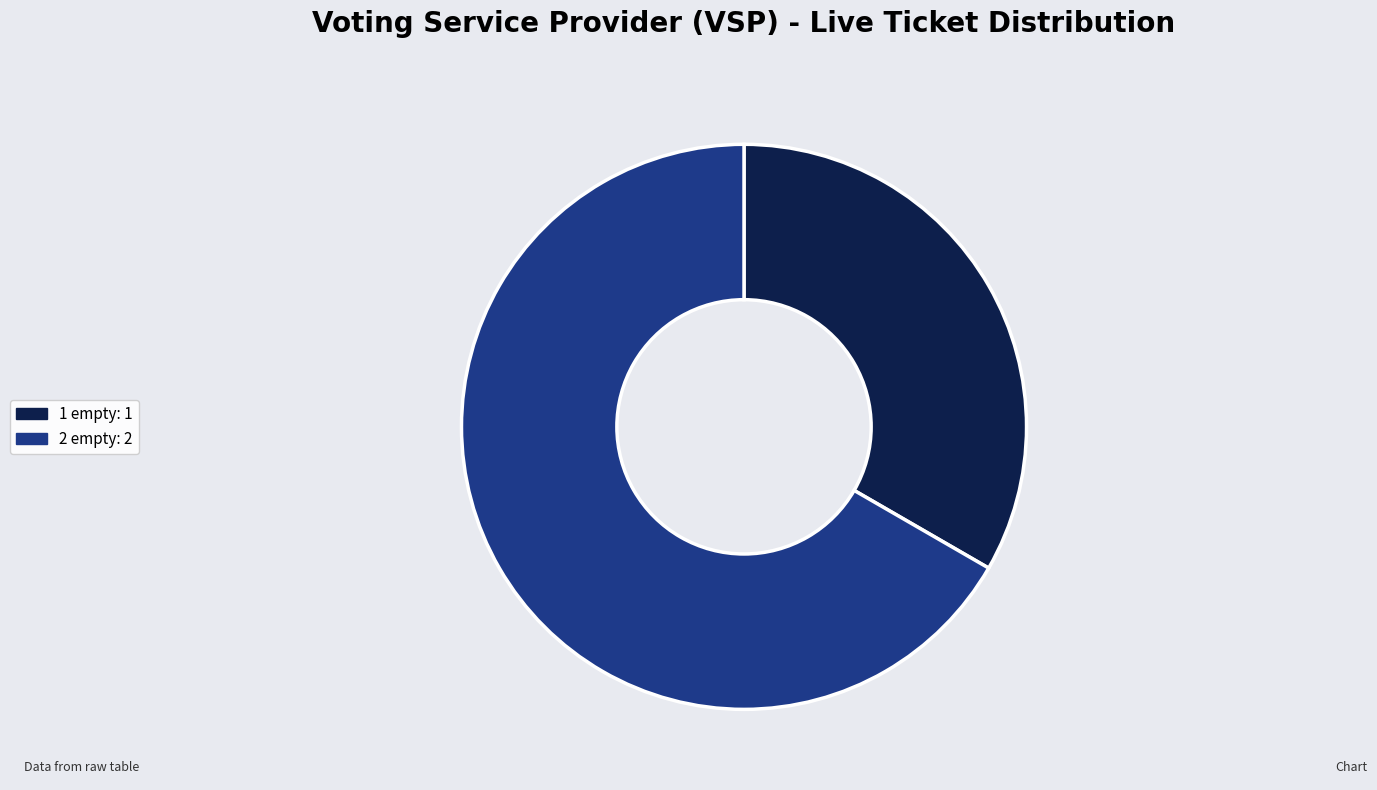

Rank the categories by value from highest to lowest.

2 empty, 1 empty